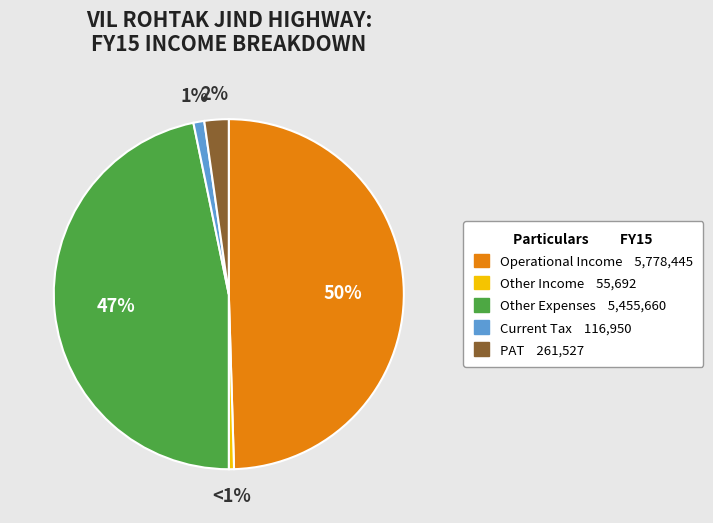

To the nearest percent, what is the difference between the Other Income and Other Expenses slice percentages?

46%